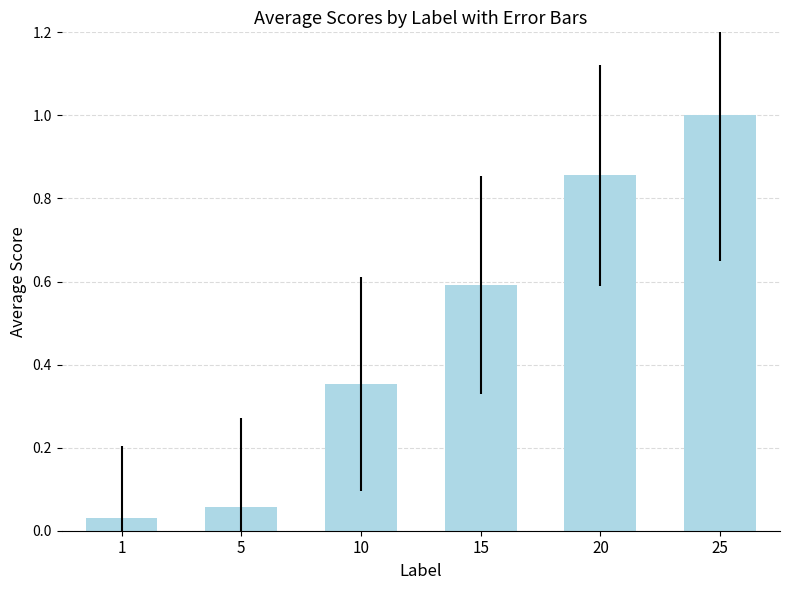

The chart shows a value of 1.0 at 25. True or false?

True